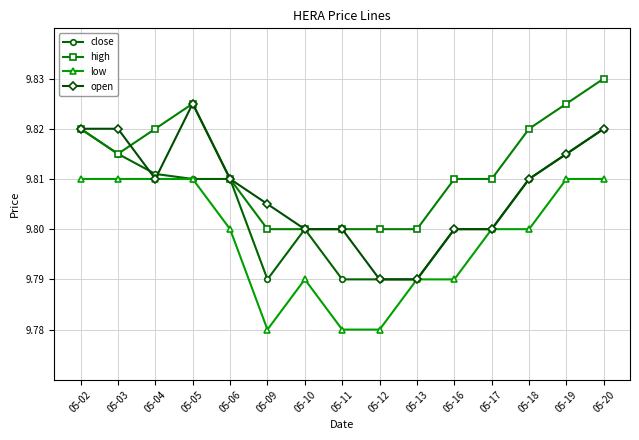

The value of close at 05-03 is 13.5. True or false?

False